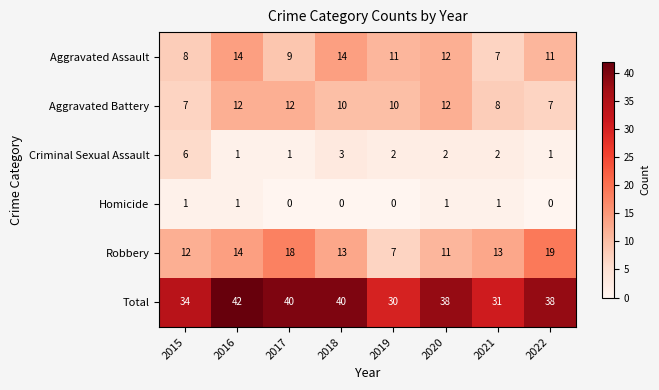

How many Aggravated Assault values are between 9 and 14?

6